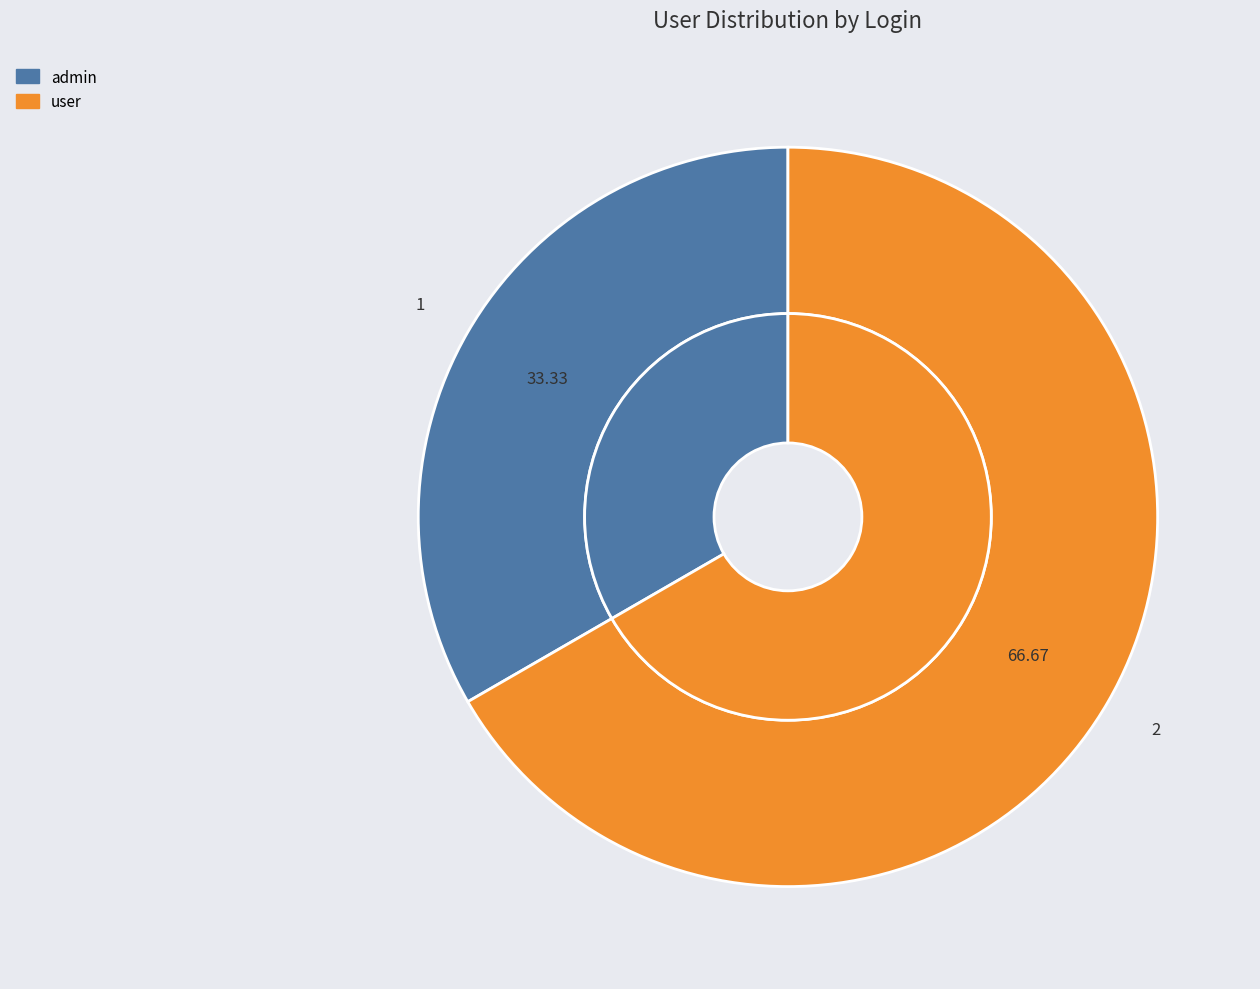

What is the change in value from admin to user?

+1